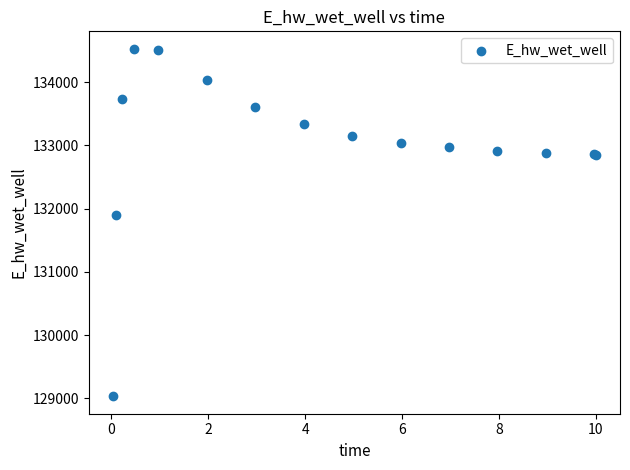

What Y value in the scatter plot is closest to 131779?

131898.7